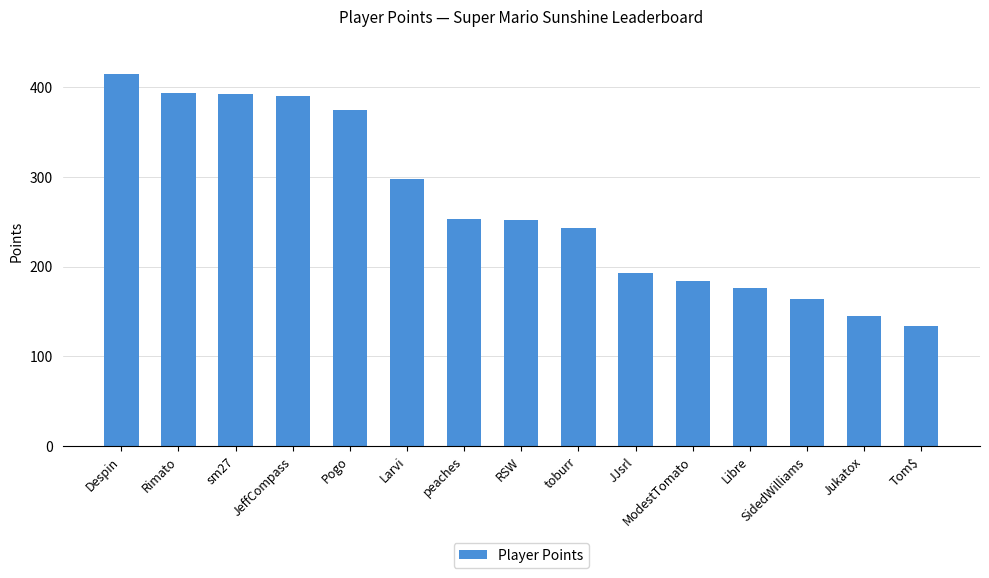

What is the difference between the values at Tom$ and peaches?

119